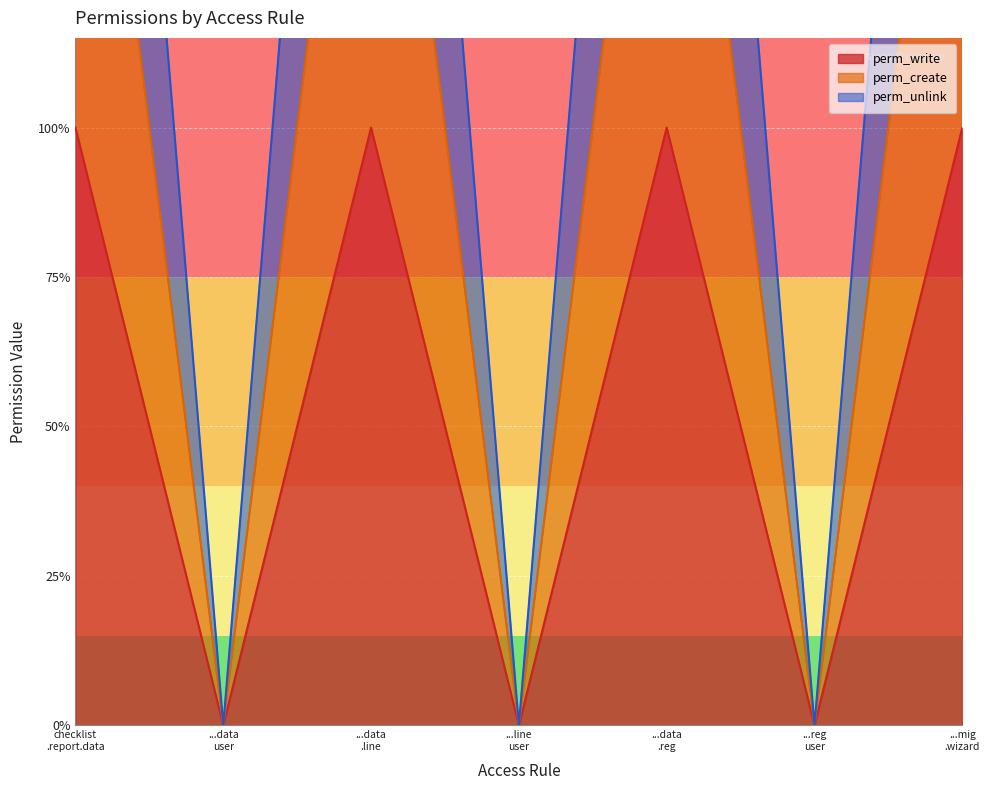

Where is the first local minimum for perm_unlink?

...data user